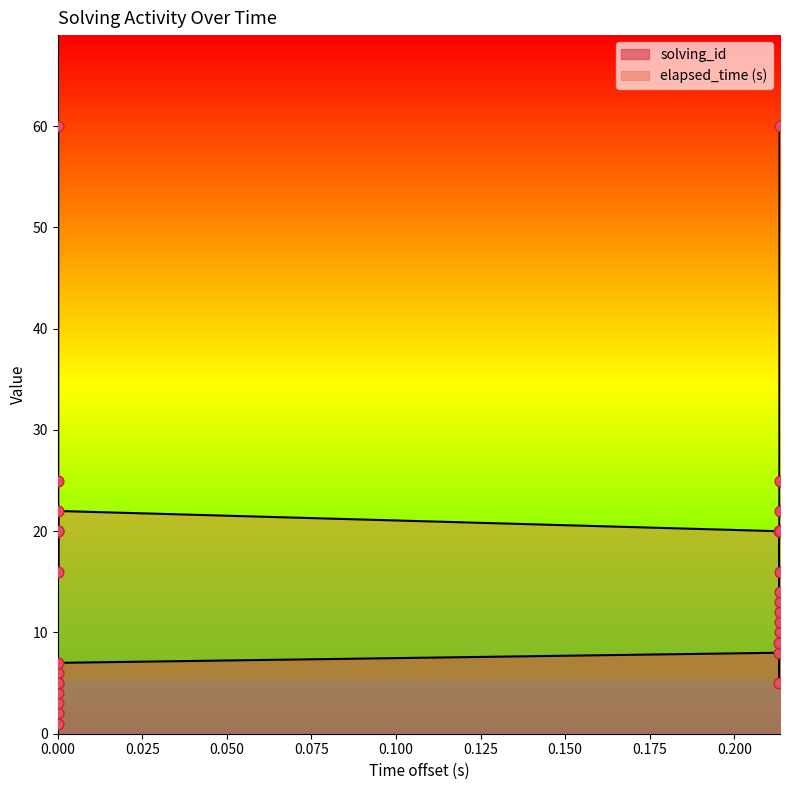

At how many categories does at least one series exceed 38?

2